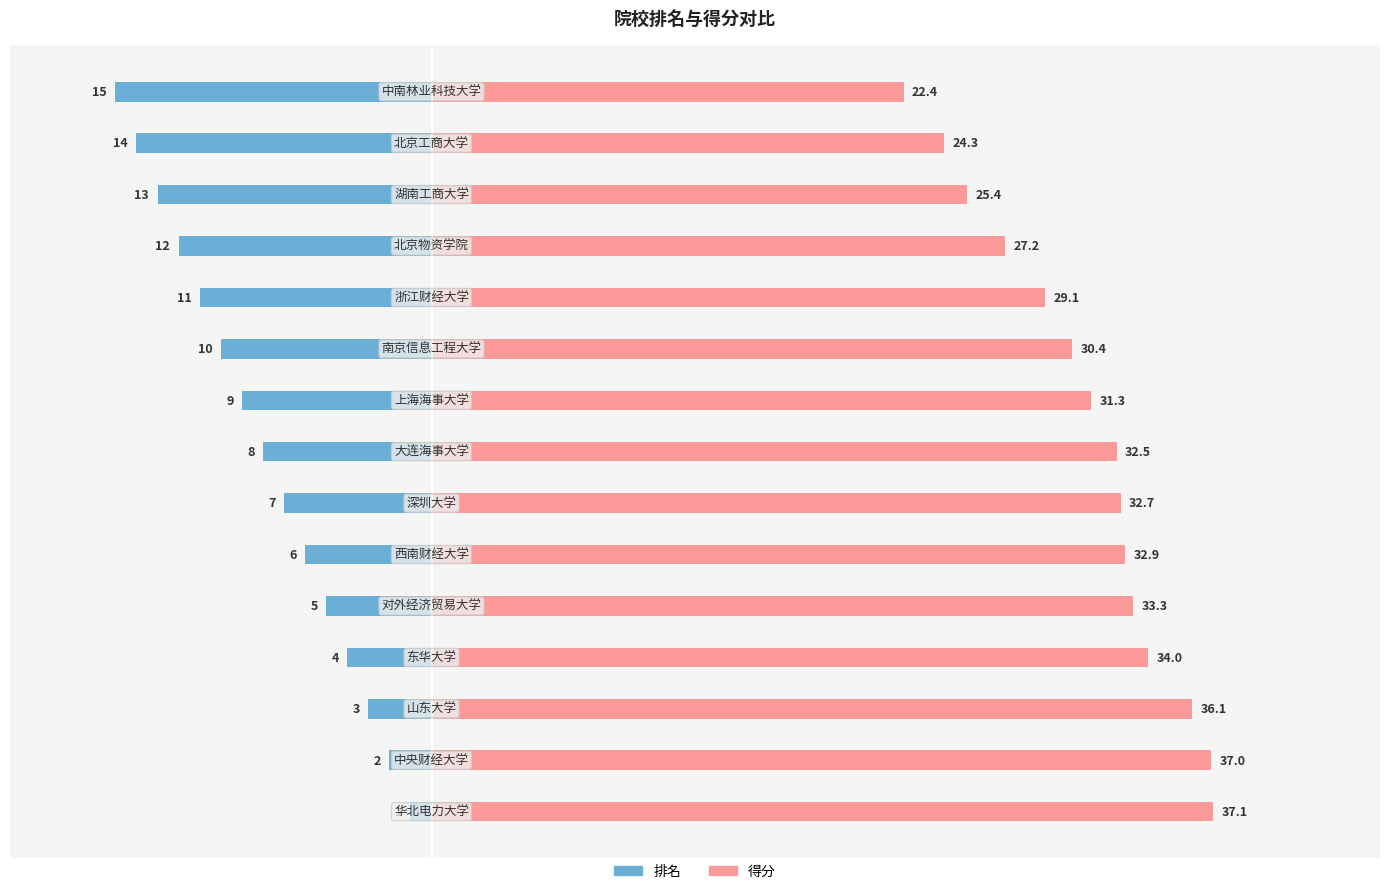

Does the chart contain stacked bars?

No